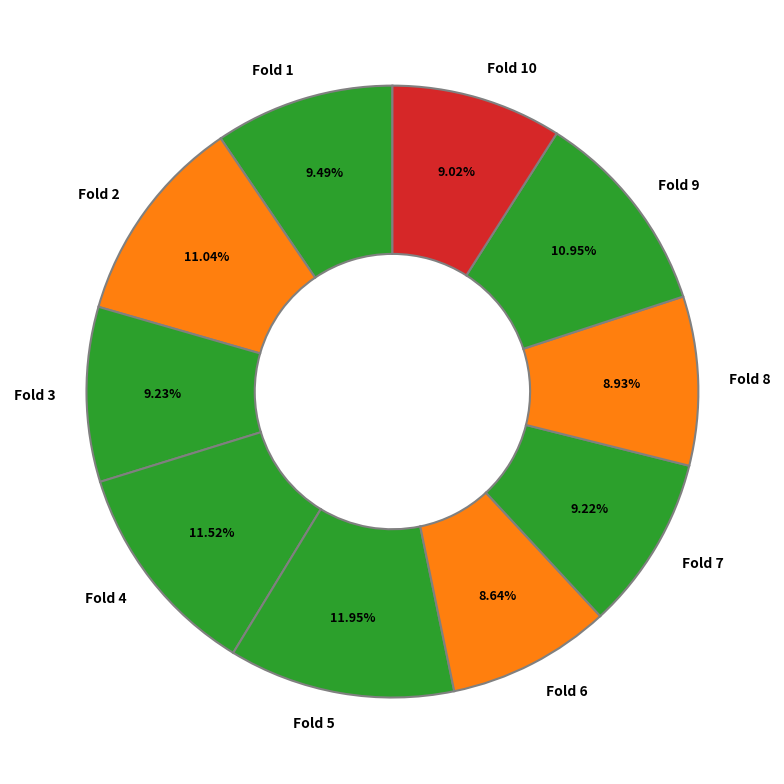

How many slices are in this pie chart?

10